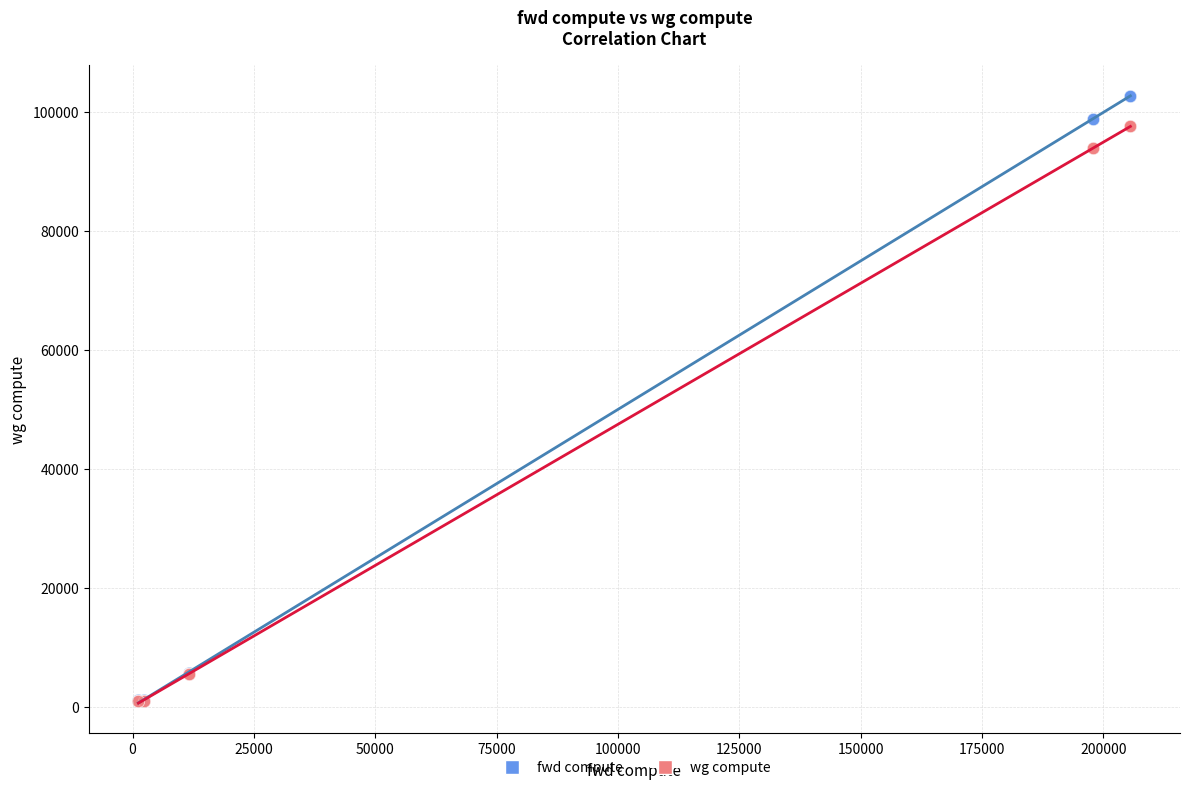

Which series contains the highest Y value?

fwd compute